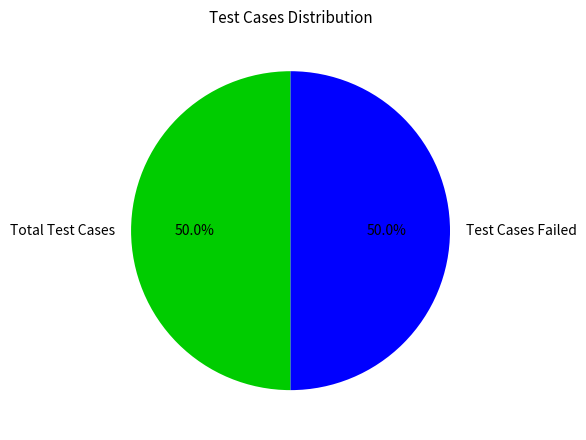

What percentage is the Test Cases Failed slice, to the nearest percent?

50%